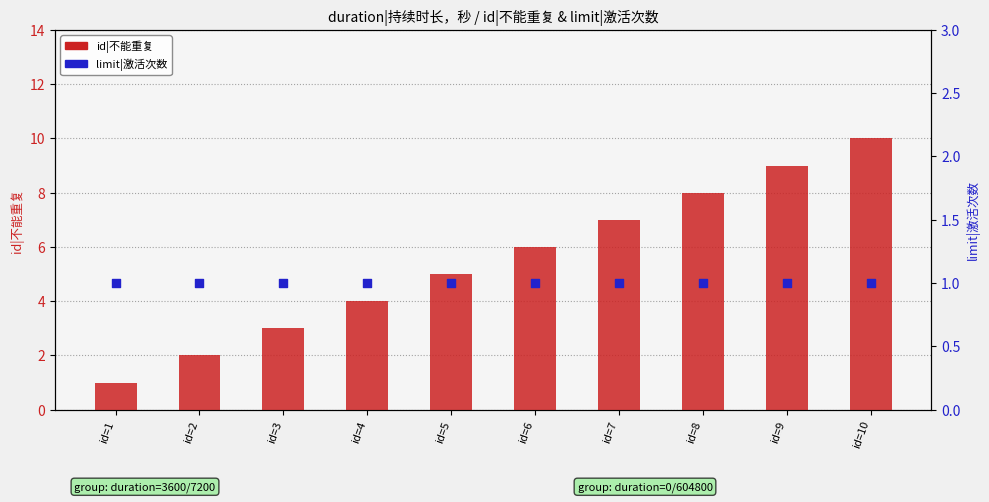

What are all the series names shown in the legend?

id|不能重复, limit|激活次数